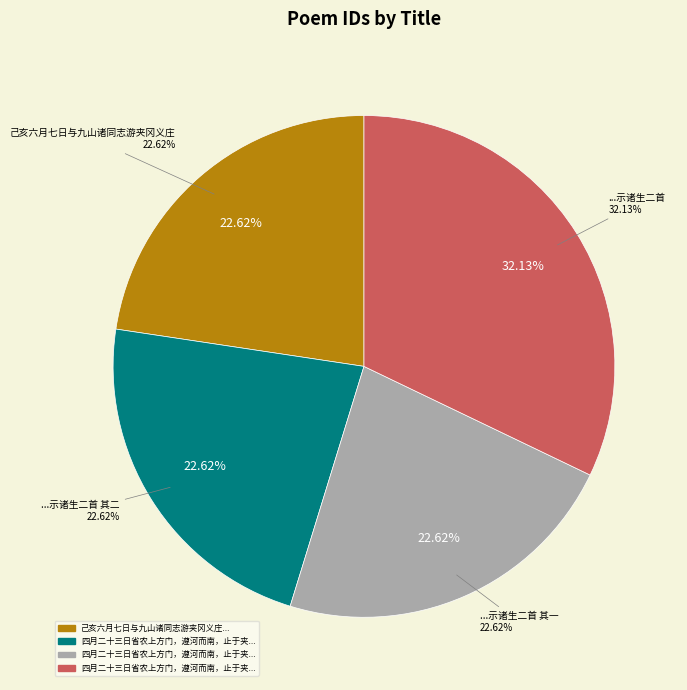

Does any single category account for the majority?

No